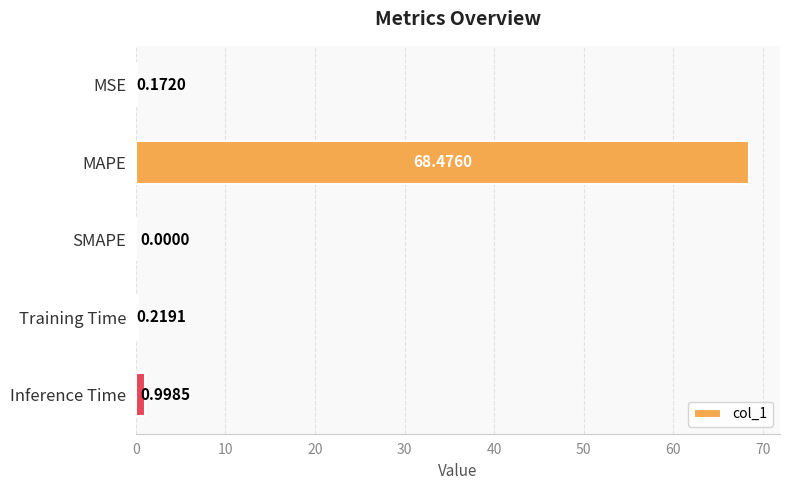

Which category has the highest value across all series?

MAPE